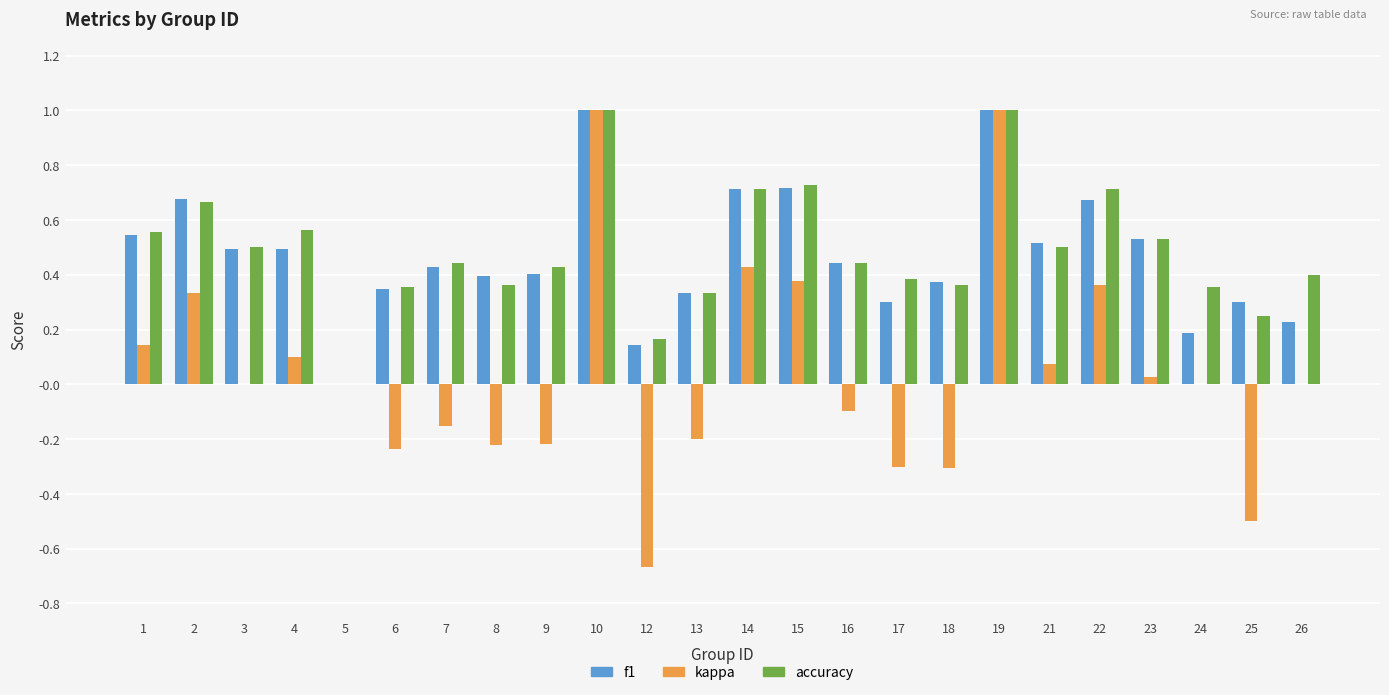

What is the sum of the f1 values at 19 and 24?

1.2